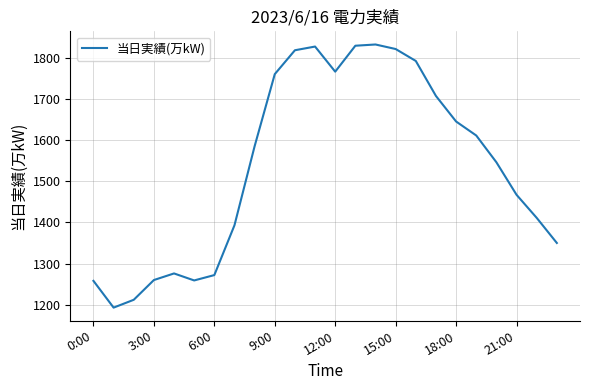

What is the minimum value shown in the chart?

1193